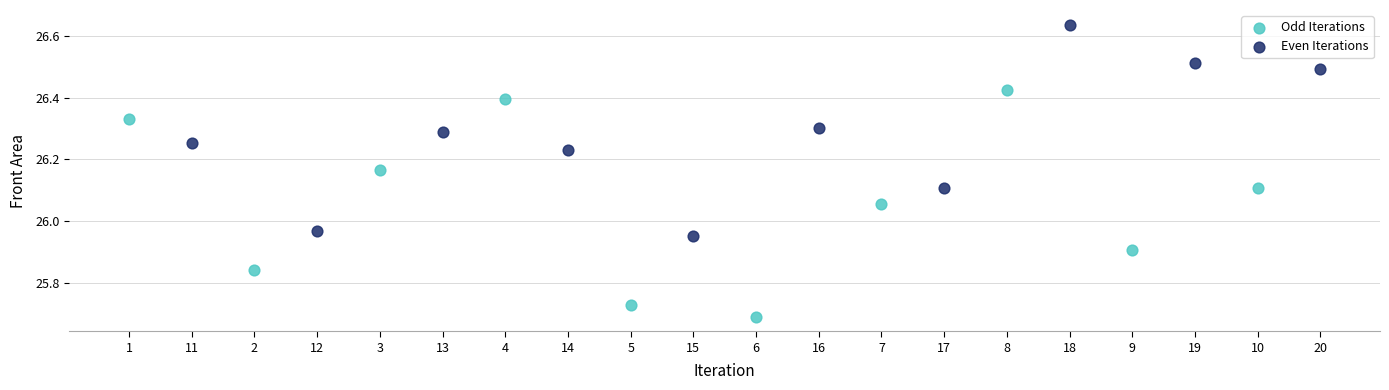

Which series contains the highest Y value?

Even Iterations